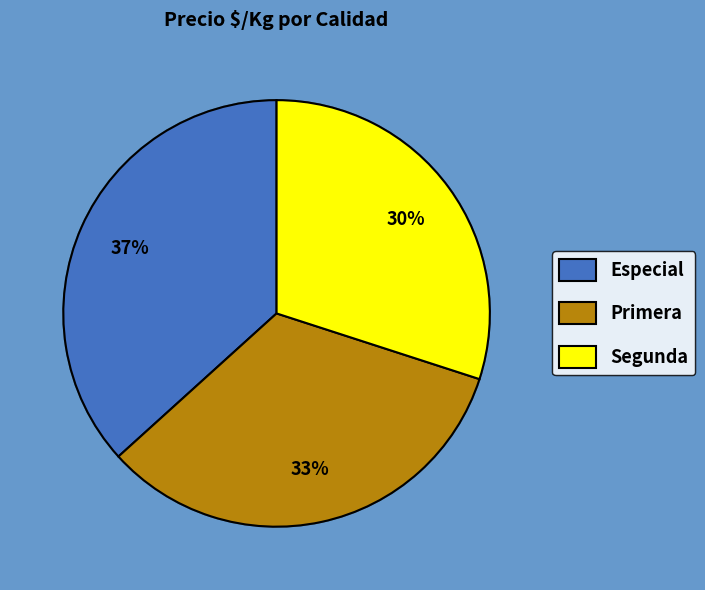

To the nearest percent, what is the average slice percentage?

33%